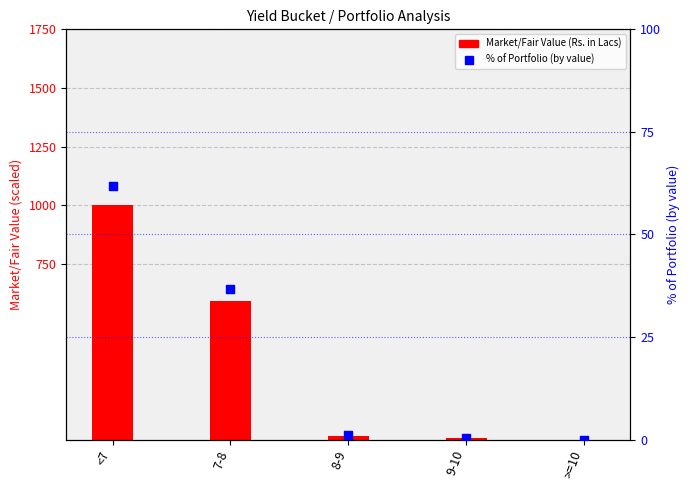

What is the total value across all series at <7?

1061.9